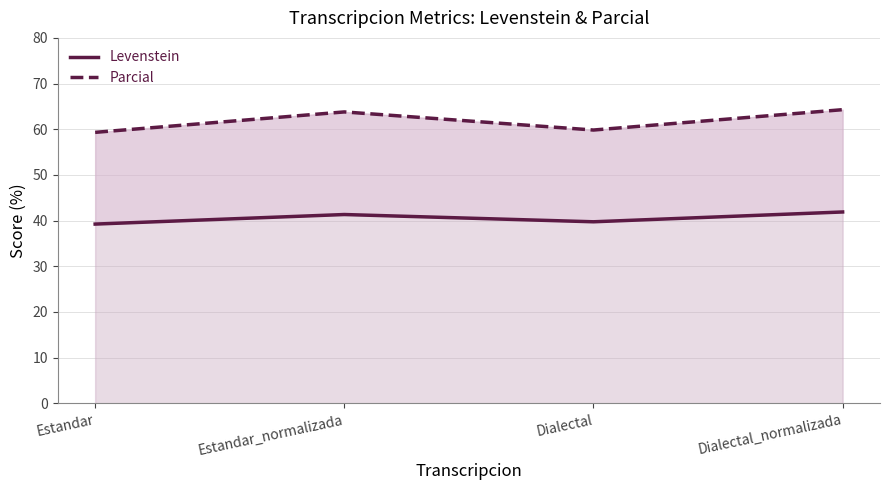

What is the label of the 4th point from the right?

Estandar